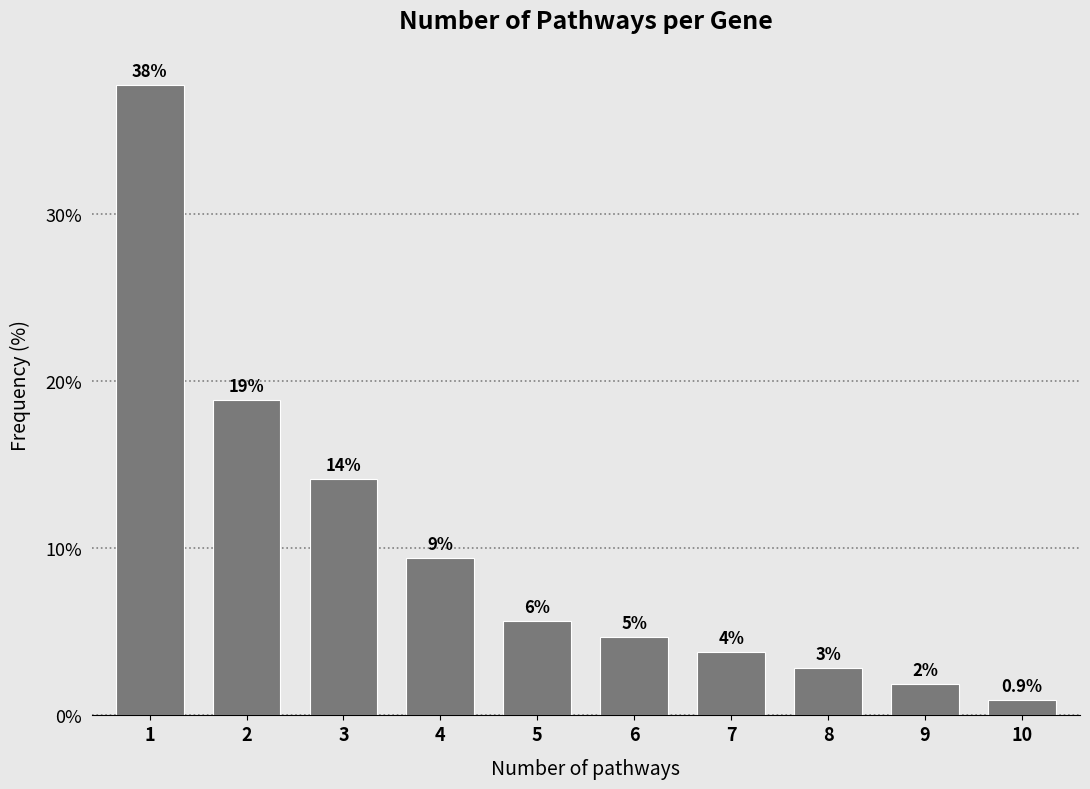

Are the bars horizontal?

No